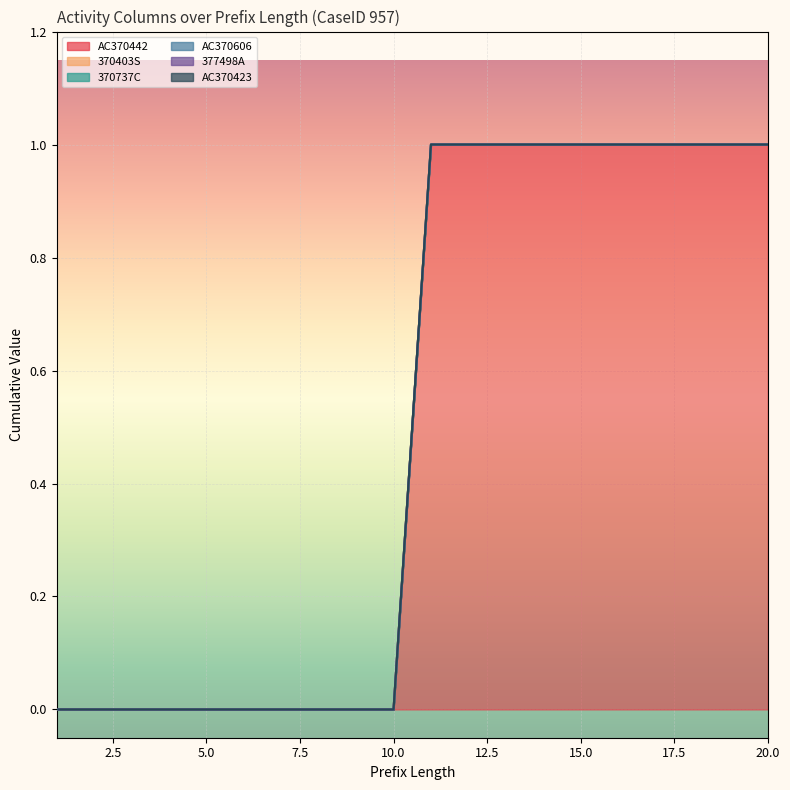

What is the difference between the AC370442 values at 8 and 13?

1